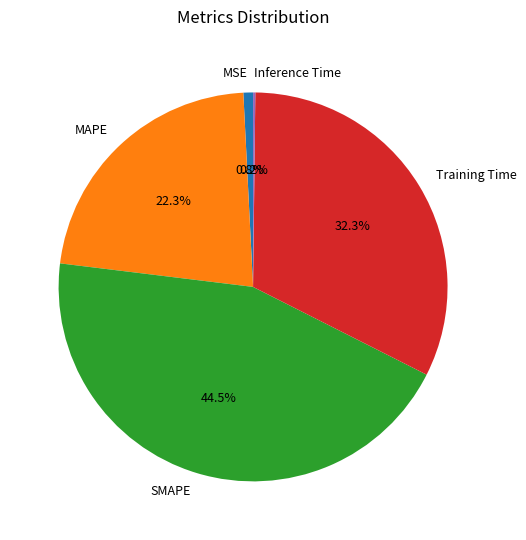

Which category has the biggest portion of the pie?

SMAPE